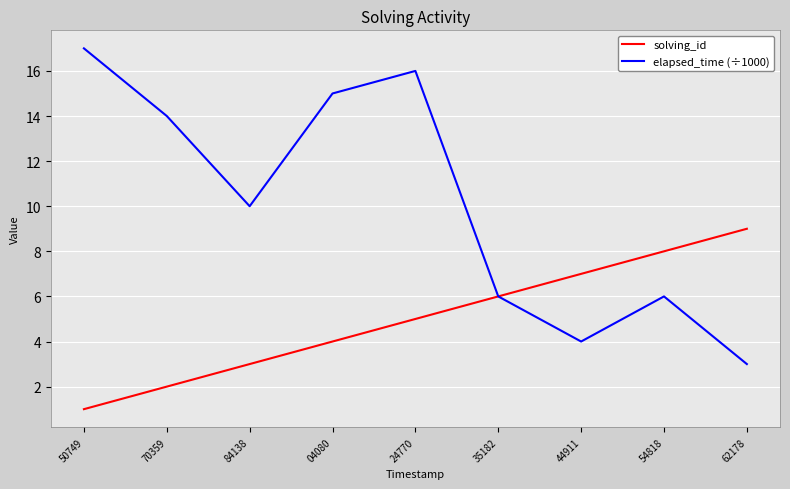

Reading left to right, list all the values displayed in this chart.

solving_id: 1	2	3	4	5	6	7	8	9
elapsed_time (÷1000): 17	14	10	15	16	6	4	6	3